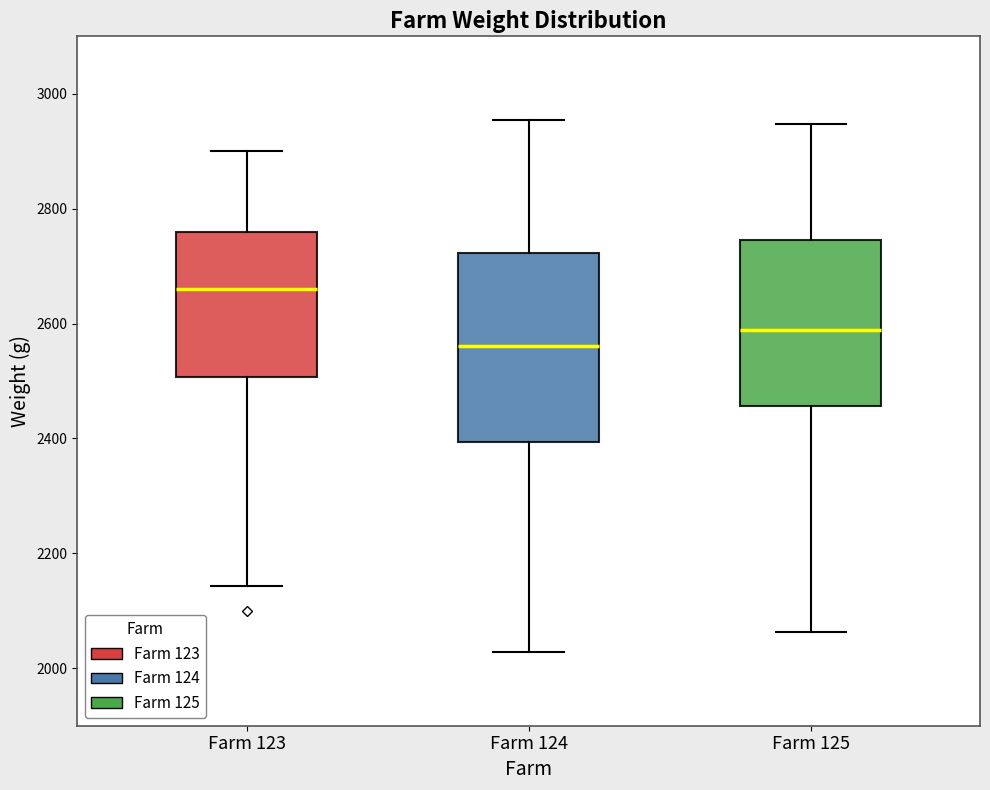

Reading left to right, transcribe this box plot: for each box, give where its median line is, the range the box spans, and where its two whiskers end, as read against the y-axis. The values are not printed on the chart, so give them approximately, as read against the axis.

Farm 123: median 2660, box 2500 to 2760, whiskers 2140 to 2900
Farm 124: median 2560, box 2400 to 2720, whiskers 2020 to 2960
Farm 125: median 2580, box 2460 to 2740, whiskers 2060 to 2940